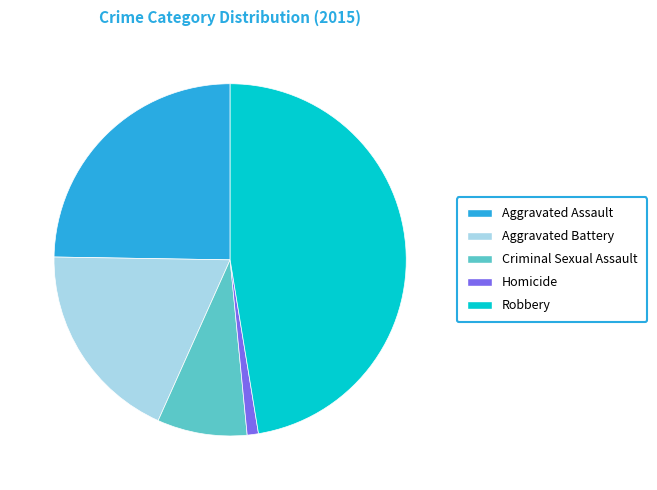

Between Homicide and Aggravated Assault, which is larger?

Aggravated Assault